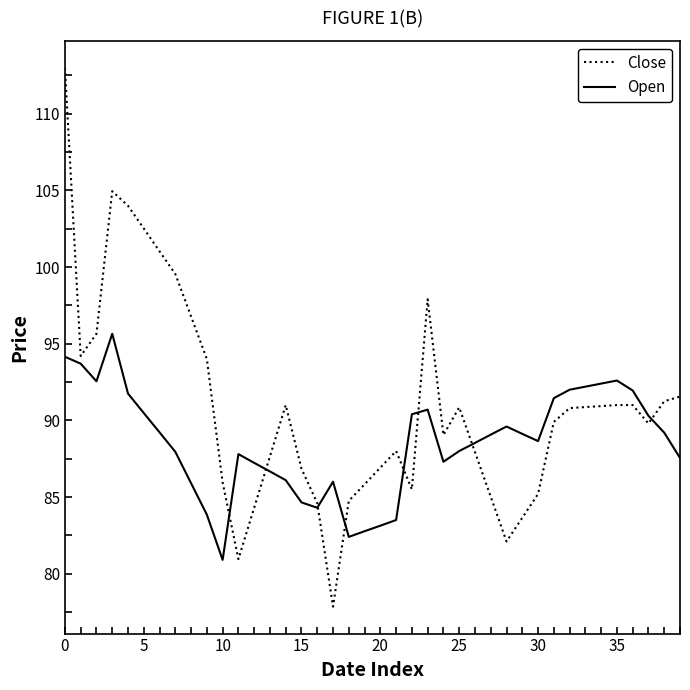

Which series has the widest spread of values?

Close